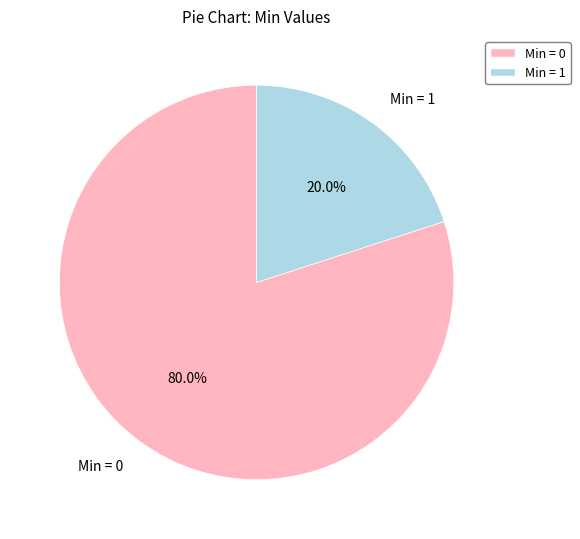

Which slice is the smallest?

Min = 1